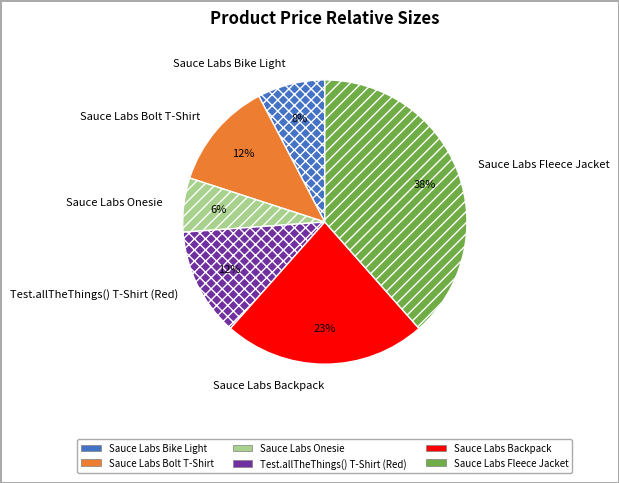

What is the largest slice in the pie chart?

Sauce Labs Fleece Jacket